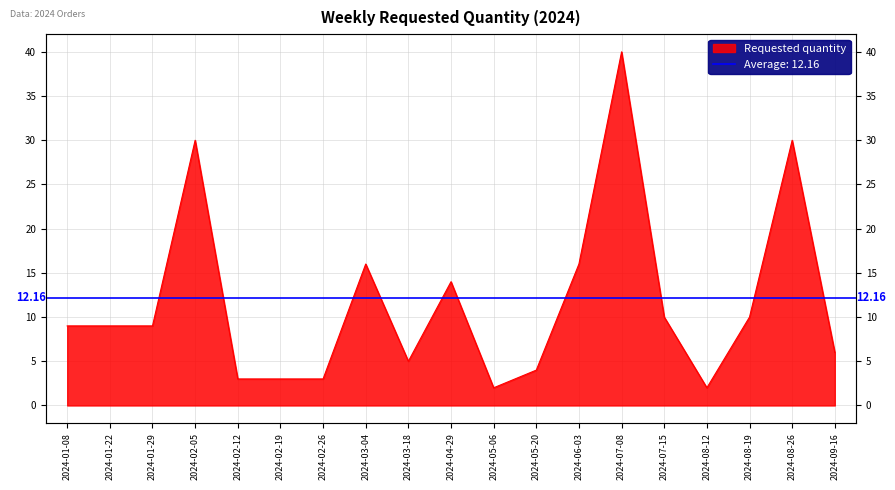

What is the sum of the values at 2024-02-12 and 2024-01-08?

12